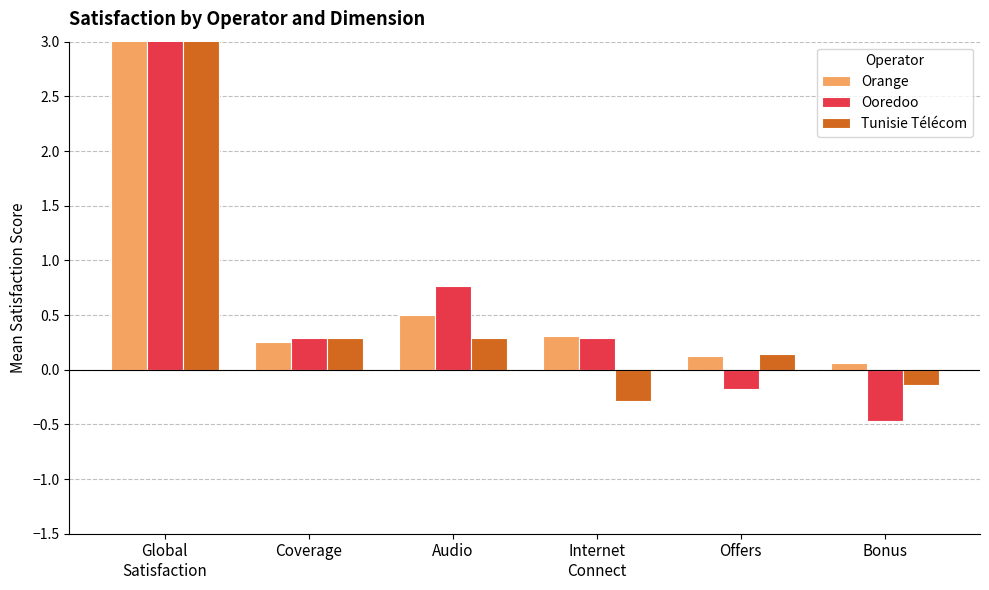

The Tunisie Télécom series shows 0.4 at Coverage. True or false?

False